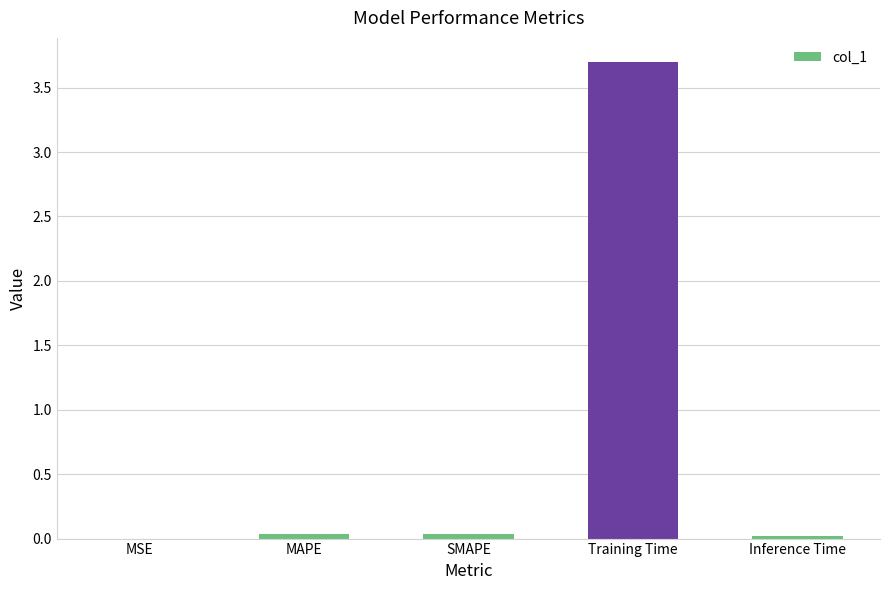

The value at Inference Time is 0.0. True or false?

True